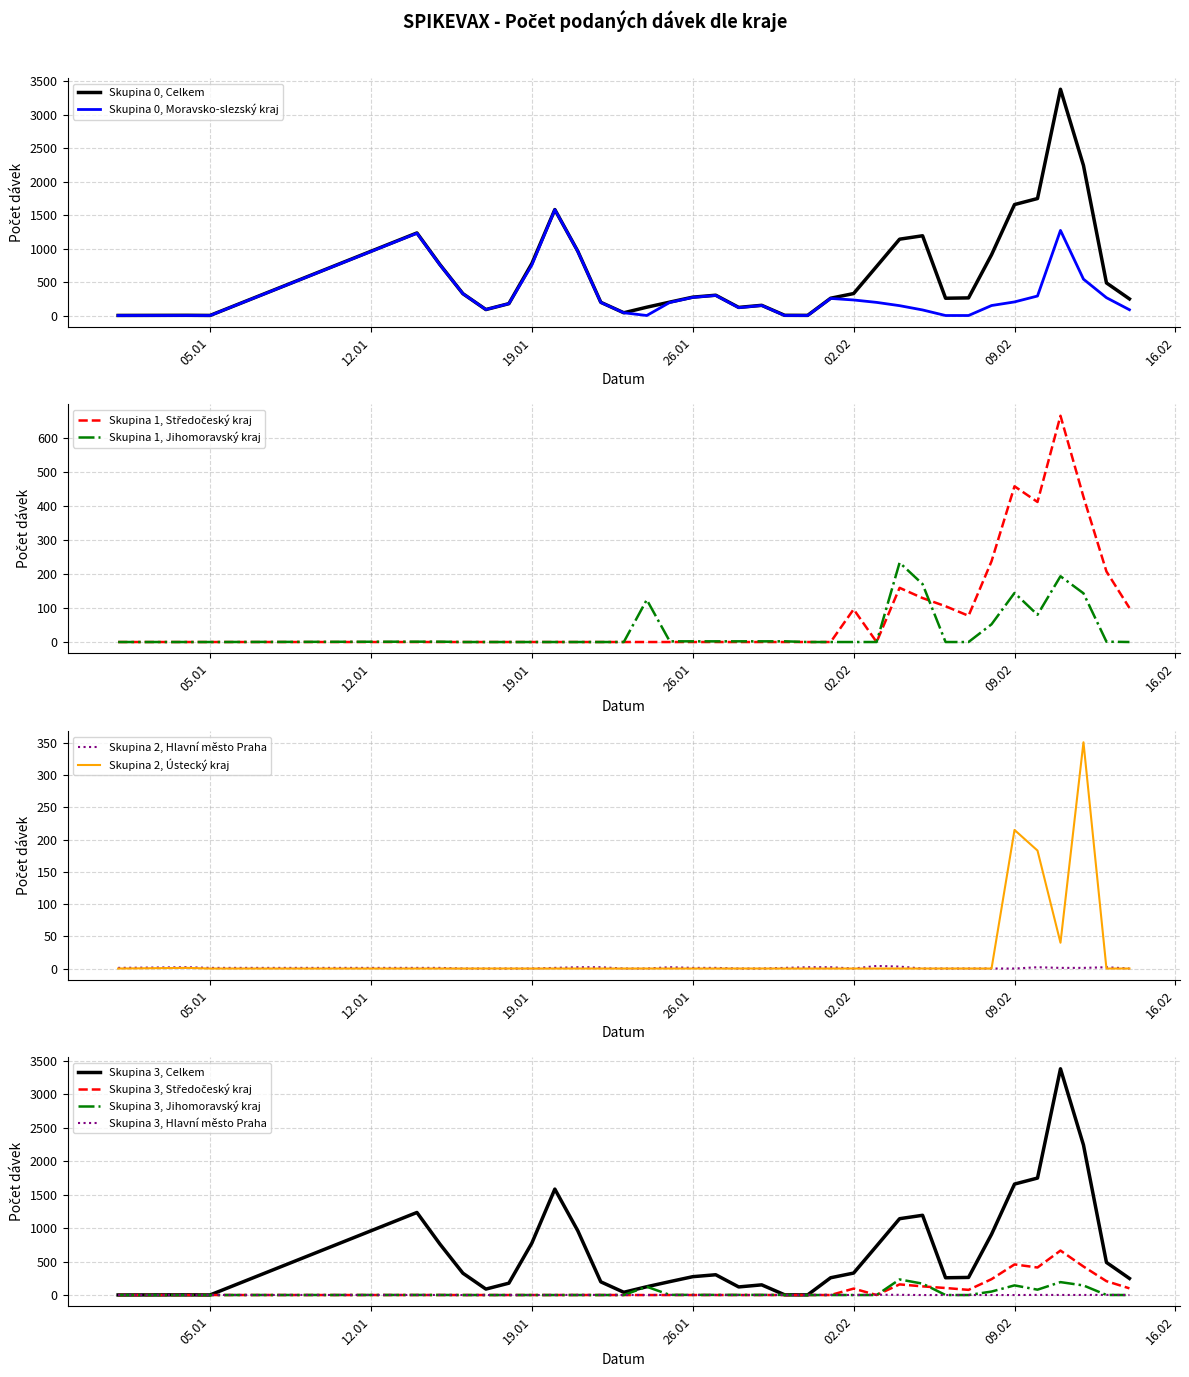

At which category does Hlavní město Praha reach its first local peak?

04.01.2021